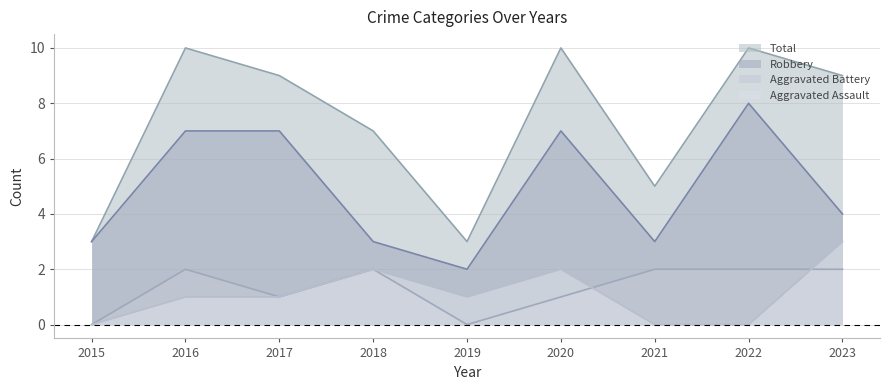

How many times do Aggravated Assault and Aggravated Battery cross each other?

2